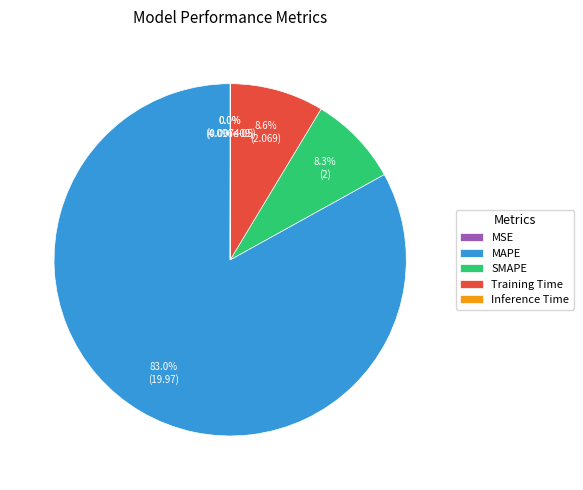

Is it true that SMAPE is 8% of the pie?

True